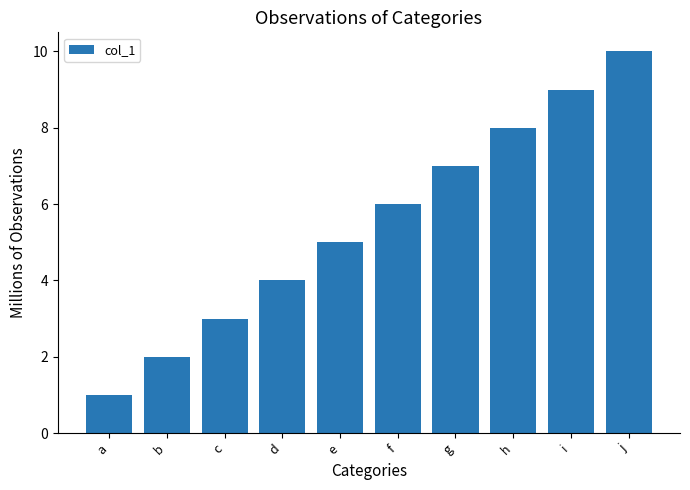

Rank the categories by value from lowest to highest.

a, b, c, d, e, f, g, h, i, j